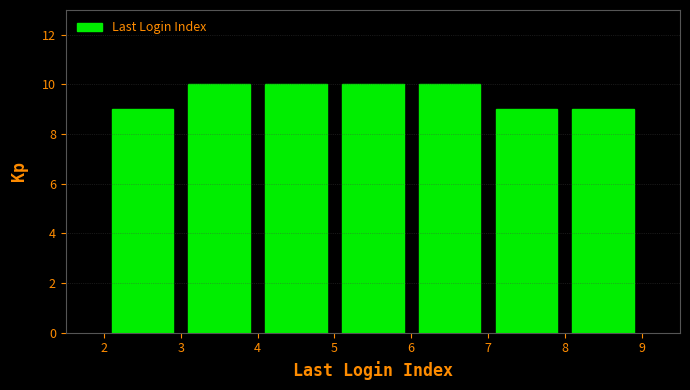

Reading left to right, transcribe this chart: for each bar, give the range it covers on the x-axis and its height. The values are not printed on the chart, so give them approximately, as read against the axis.

2 to 3: 9
3 to 4: 10
4 to 5: 10
5 to 6: 10
6 to 7: 10
7 to 8: 9
8 to 9: 9